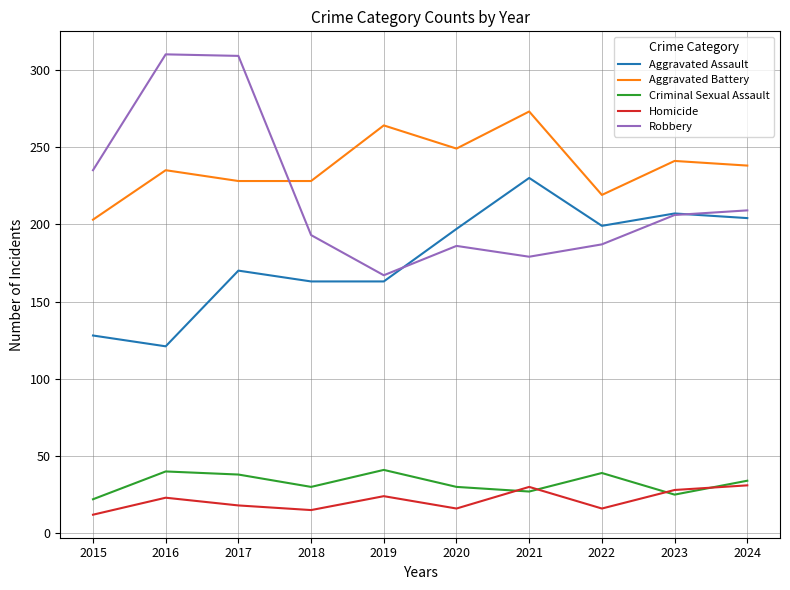

What is the average value of the Robbery series?

218